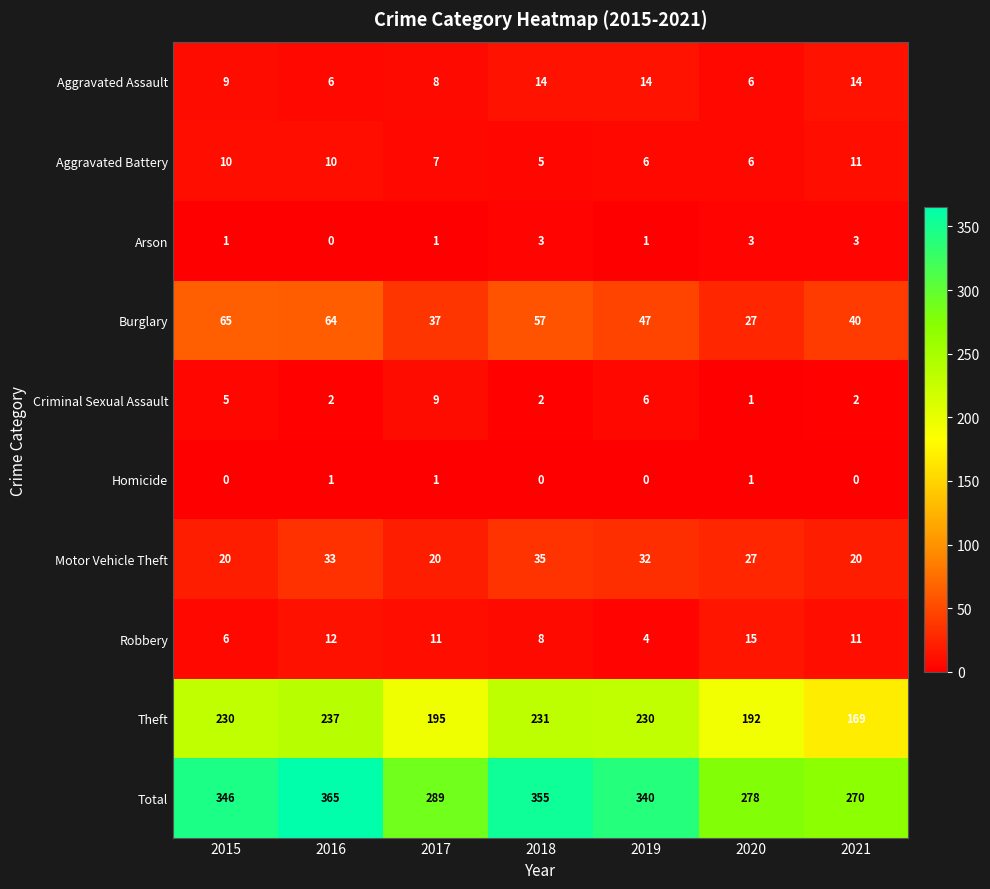

Is the value of Robbery at 2017 greater than the value of Arson at 2015?

Yes